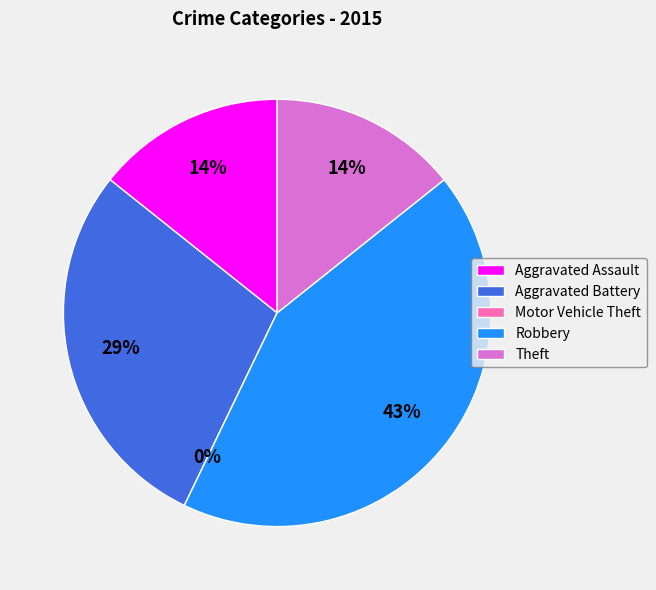

Does any single category account for the majority?

No